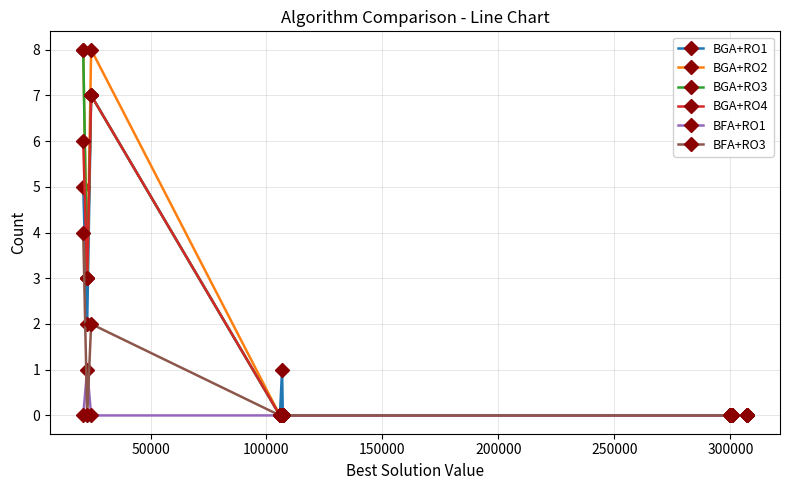

At how many categories does at least one series exceed 7?

2